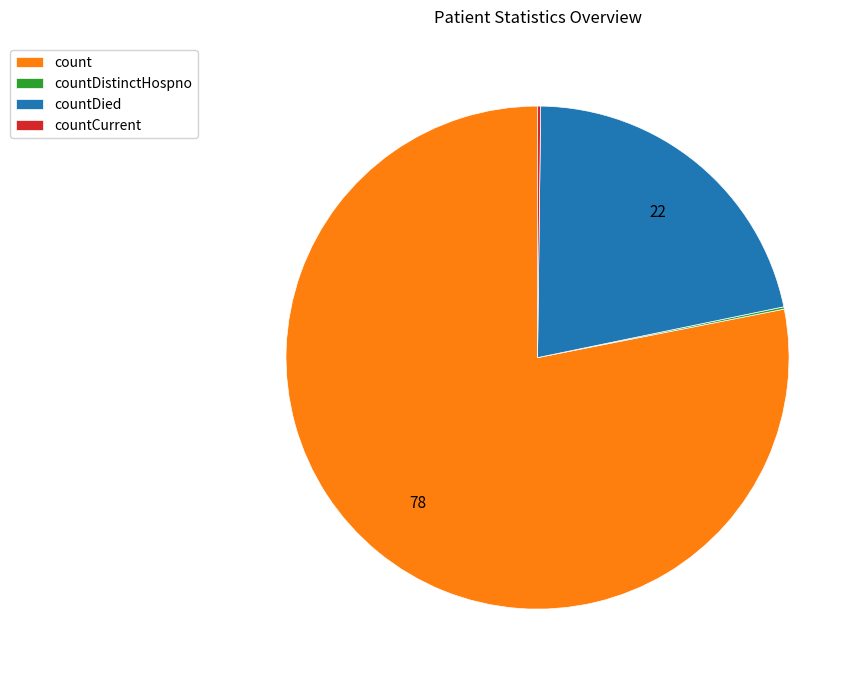

Which category accounts for the majority?

count